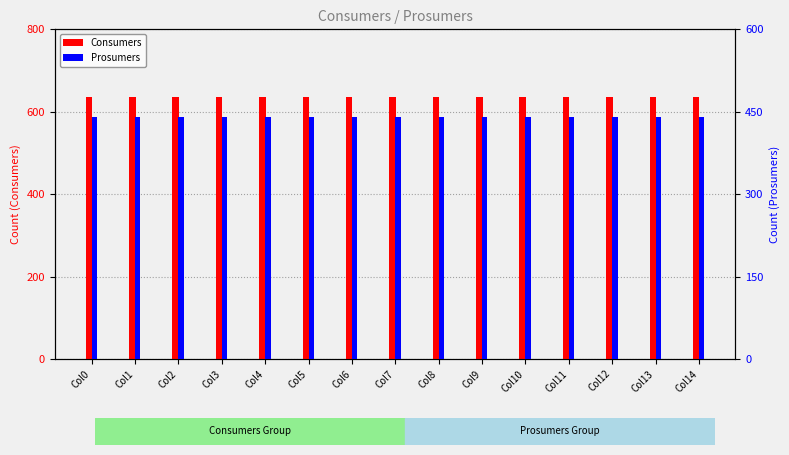

How many bars are there in total?

30